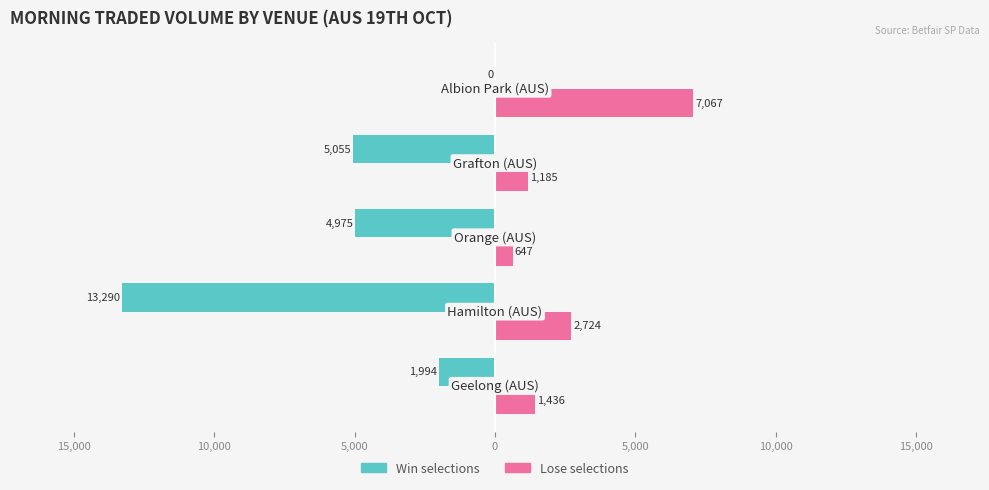

What are all the series names shown in the legend?

Win selections, Lose selections